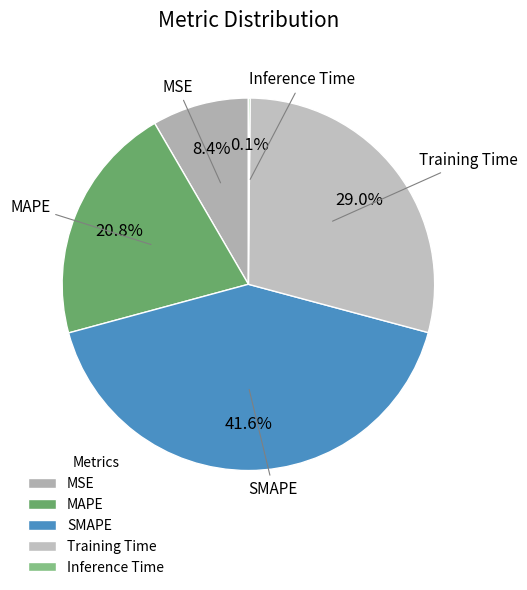

What portion of the pie excludes Training Time?

71.0%